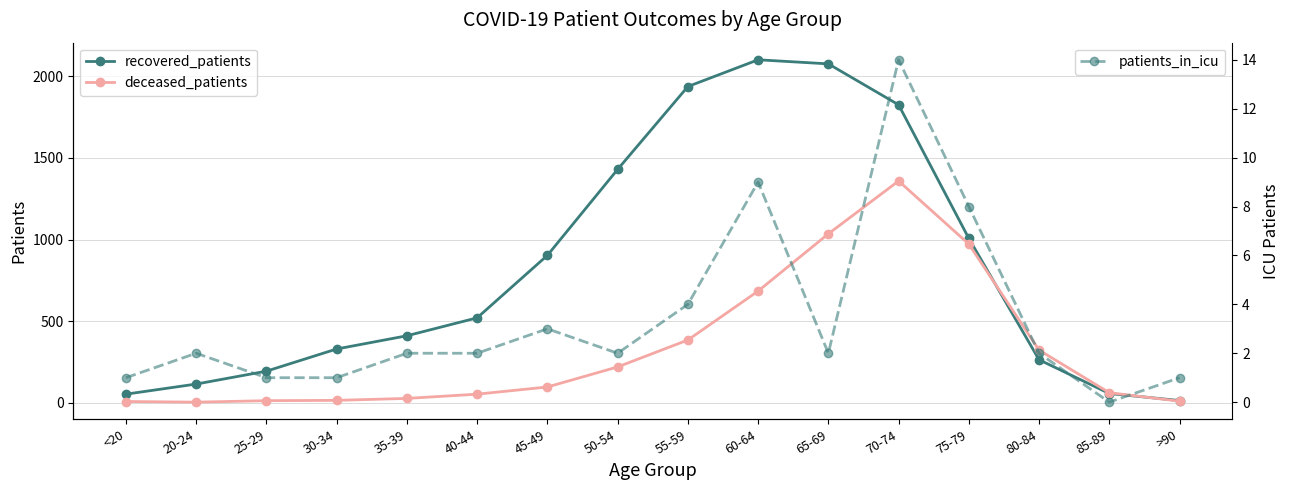

True or false: deceased_patients and recovered_patients intersect in this chart.

True